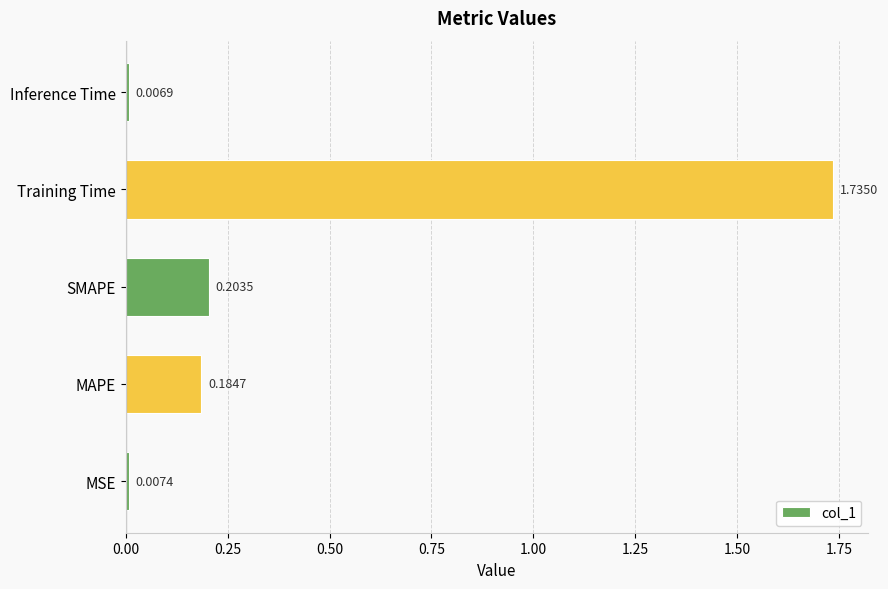

Where is the data nearest to the value 0?

Inference Time